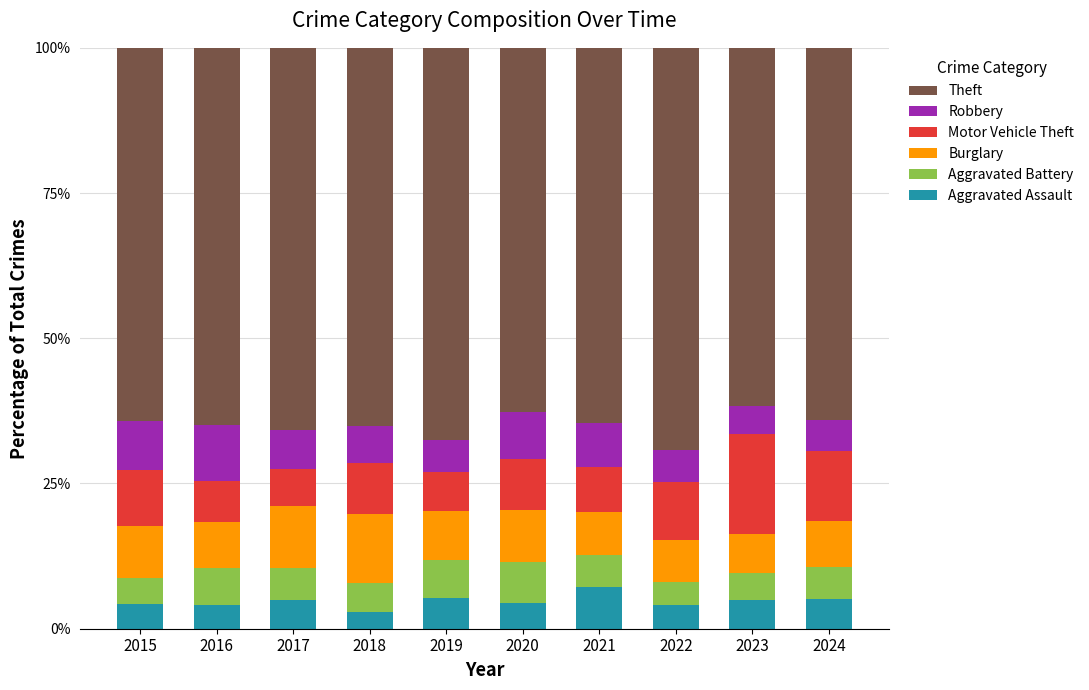

Does the chart contain any negative values?

No